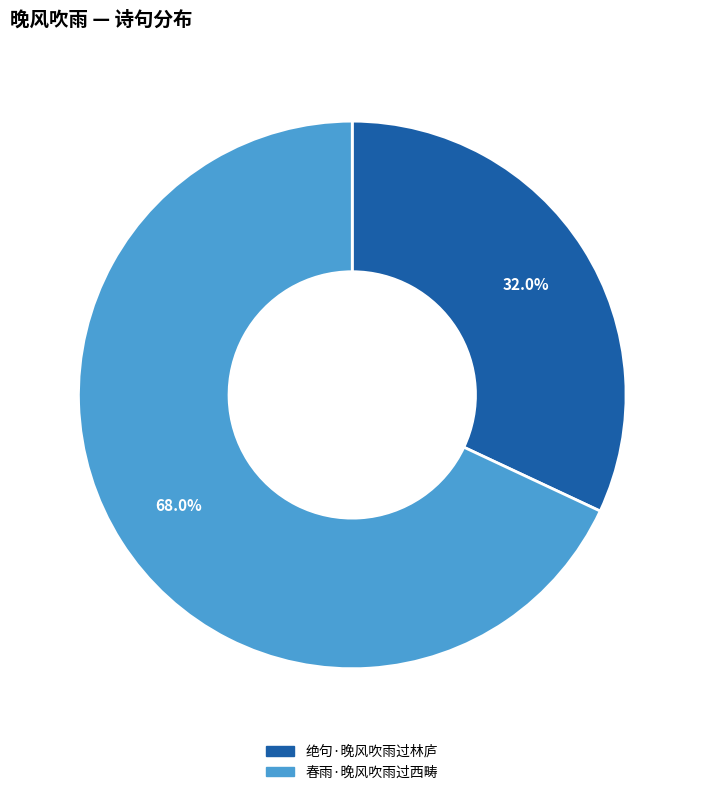

Approximately how many times larger is the value at 绝句·晚风吹雨过林庐 compared to 春雨·晚风吹雨过西畴?

0.5